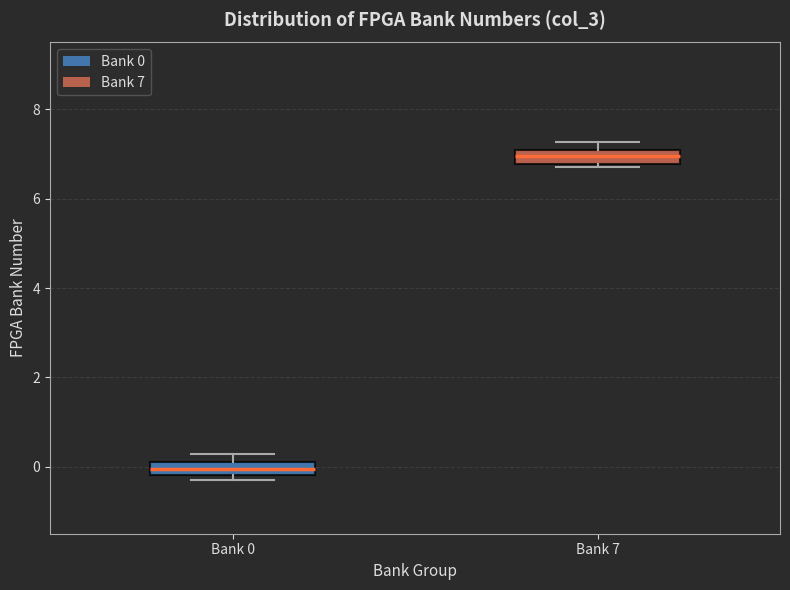

Where is the upper edge of the box for Bank 7 on the y-axis? The values are not printed on the chart, so give them approximately, as read against the axis.

7.0